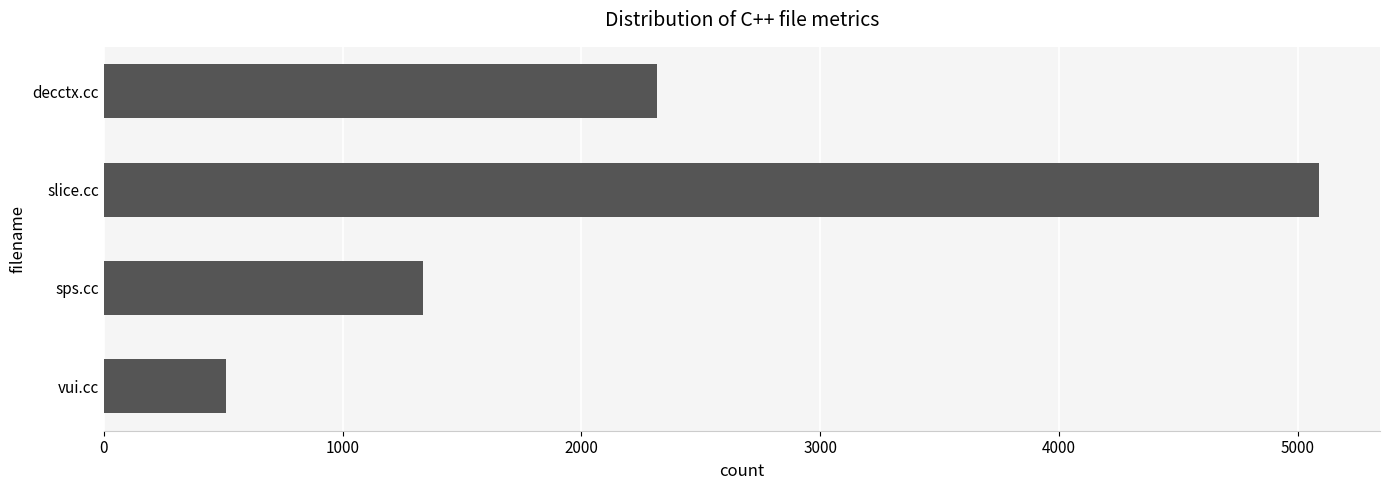

Reading bottom to top, transcribe all the data shown in this chart.

512	1338	5091	2315